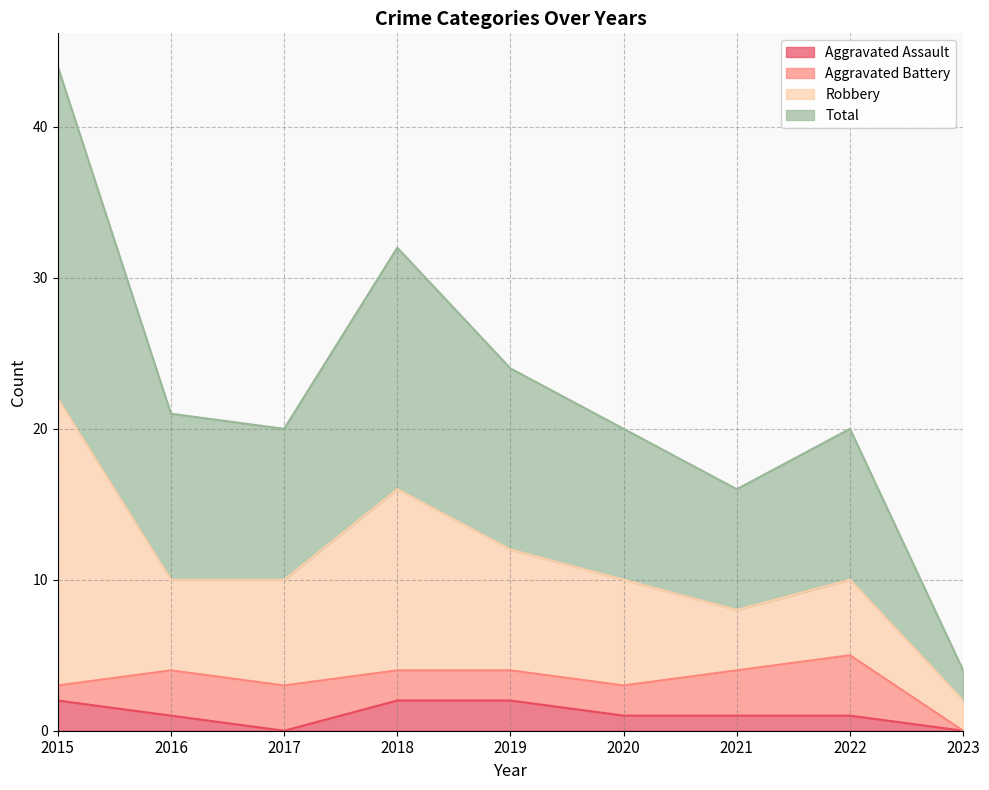

Between 2017 and 2023, which series saw the biggest shift?

Total